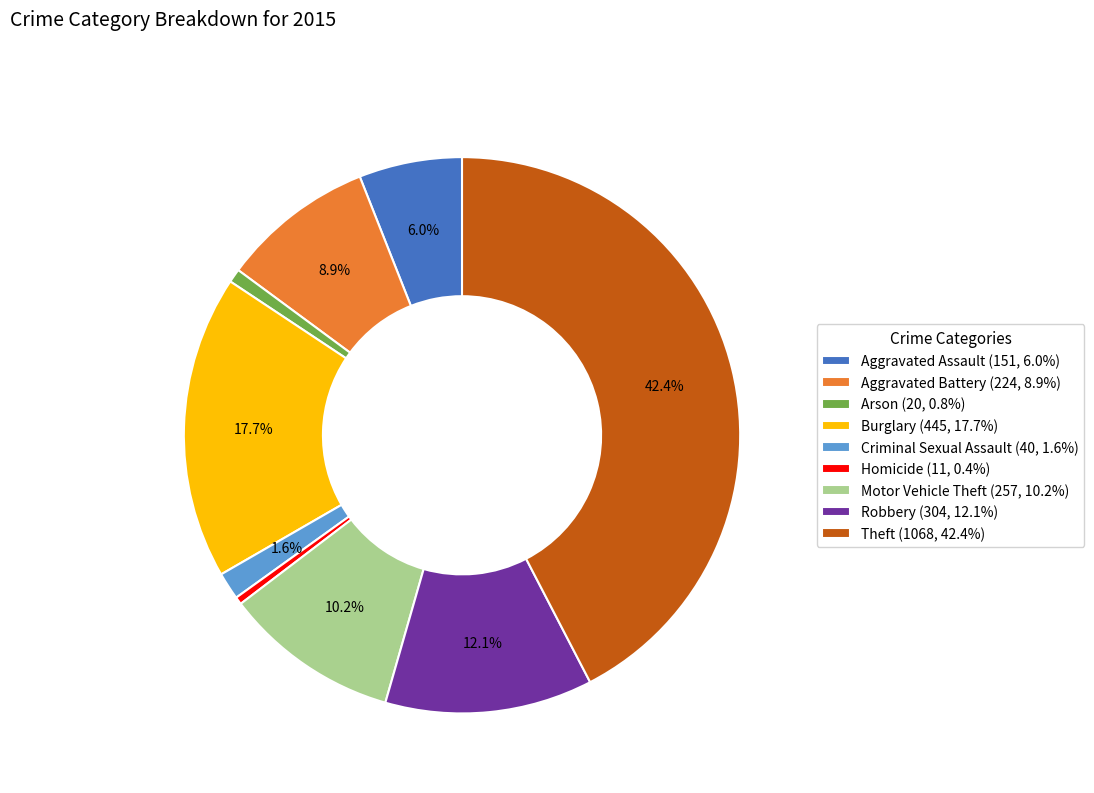

Which category has the biggest portion of the pie?

Theft